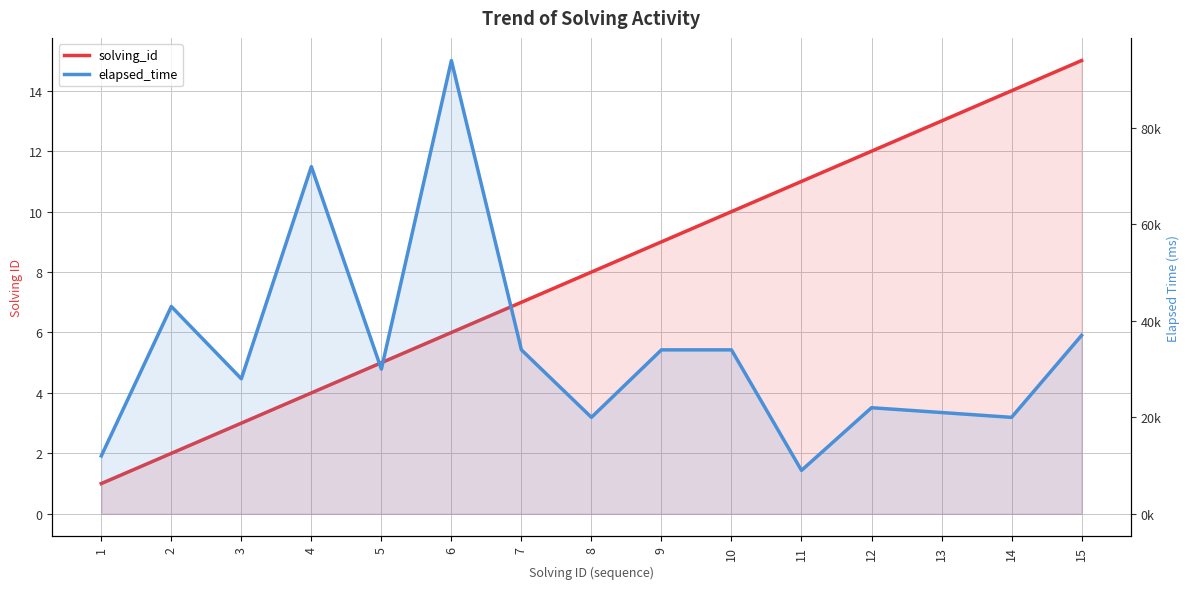

List the series in order of their peak value, lowest first.

solving_id, elapsed_time